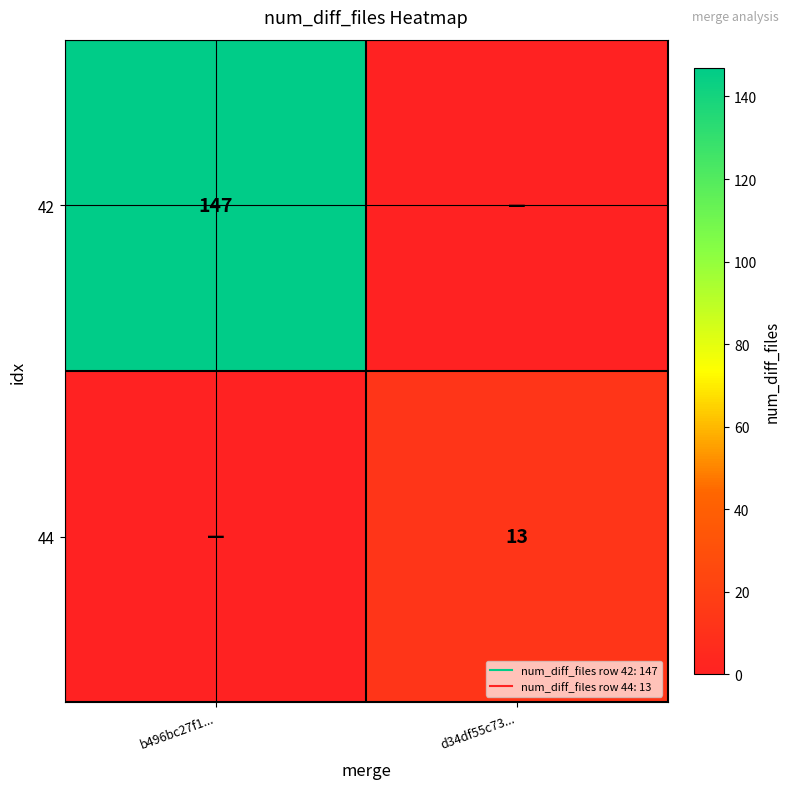

List the labels in order of 44 value, smallest first.

b496bc27f1..., d34df55c73...